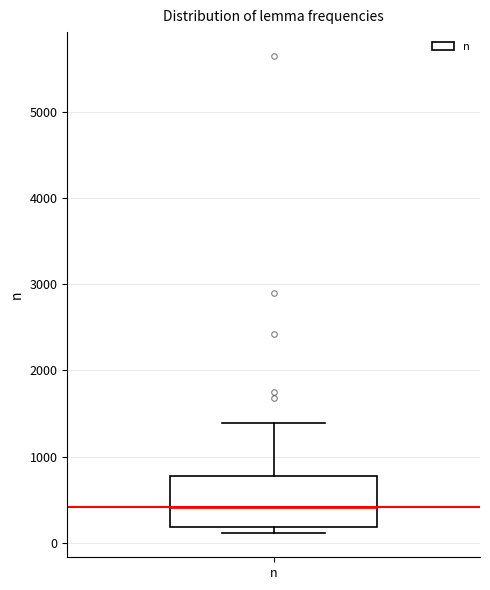

Transcribe this box plot: give where the median line is, the range the box spans, and where the two whiskers end, as read against the y-axis. The values are not printed on the chart, so give them approximately, as read against the axis.

median 400, box 200 to 800, whiskers 100 to 1400